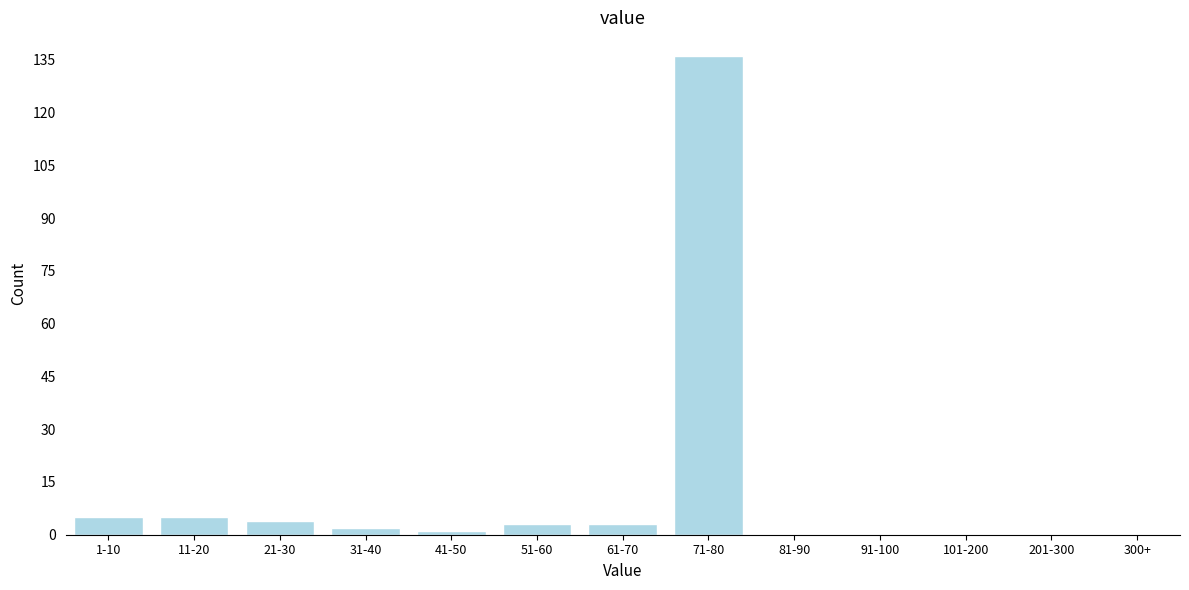

Reading left to right, transcribe all the data shown in this chart.

1-10=5	11-20=5	21-30=4	31-40=2	41-50=1	51-60=3	61-70=3	71-80=136	81-90=0	91-100=0